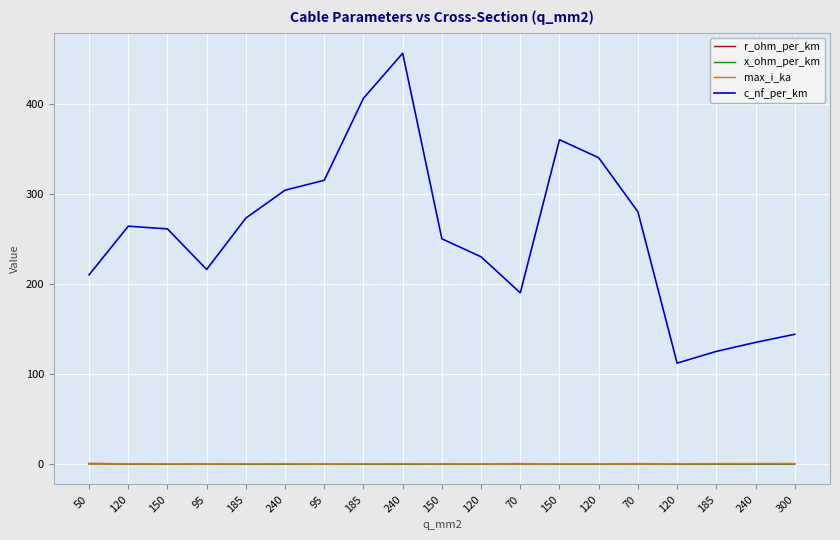

What are all the series names shown in the legend?

r_ohm_per_km, x_ohm_per_km, max_i_ka, c_nf_per_km